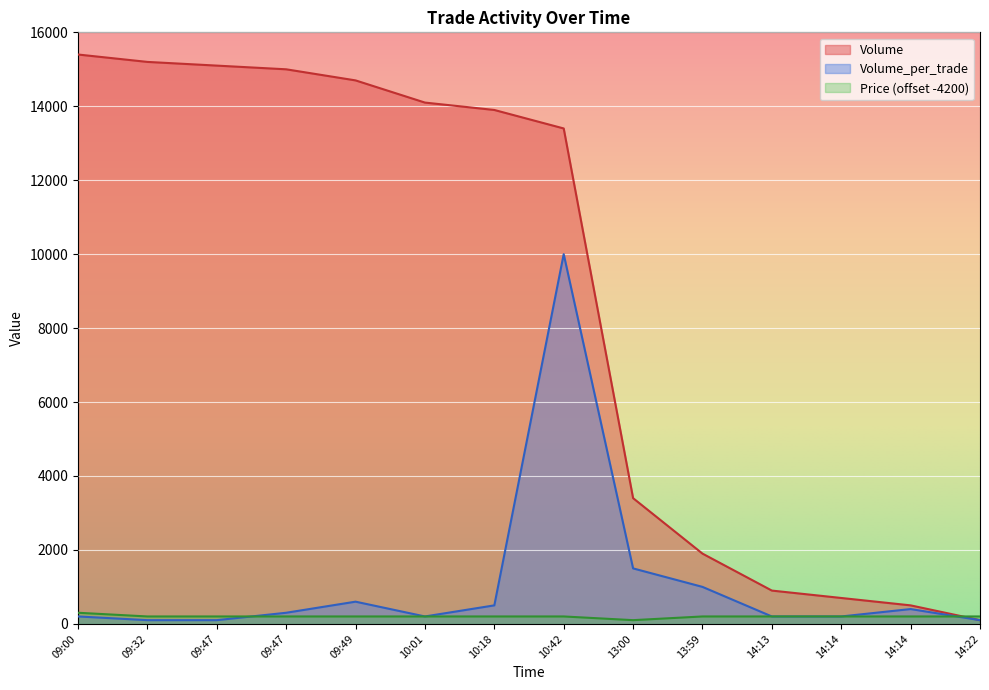

Which category has the highest value across all series?

09:00